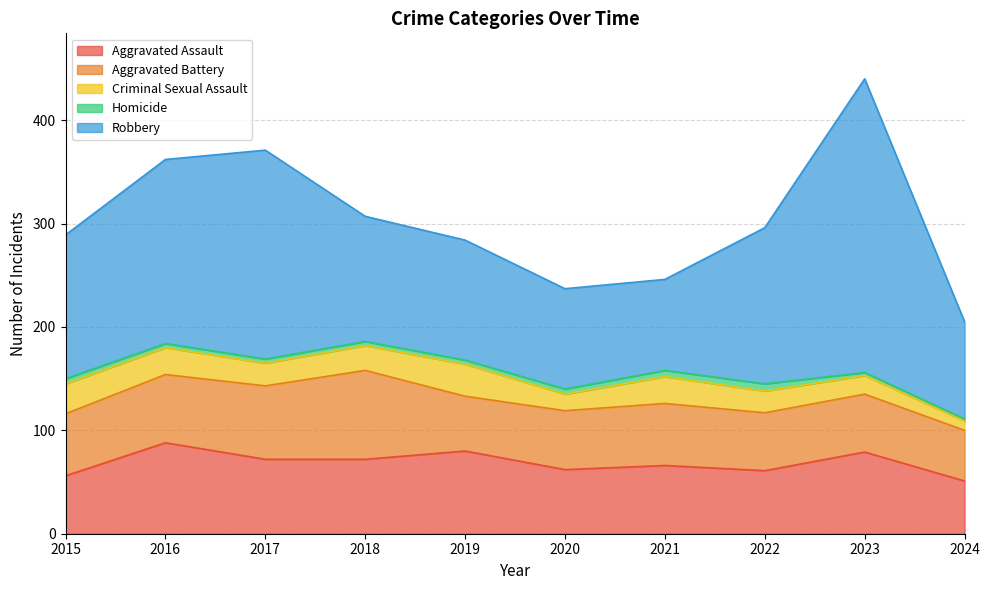

True or false: Robbery has a value of 88 at 2021.

True